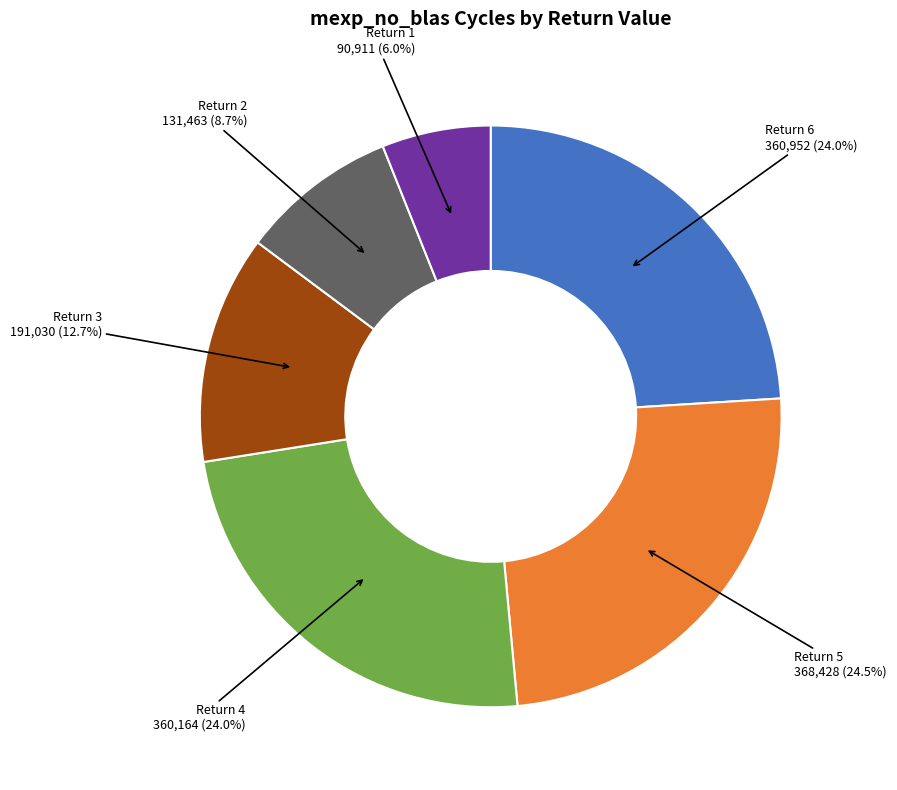

Count the number of slices in the pie.

6